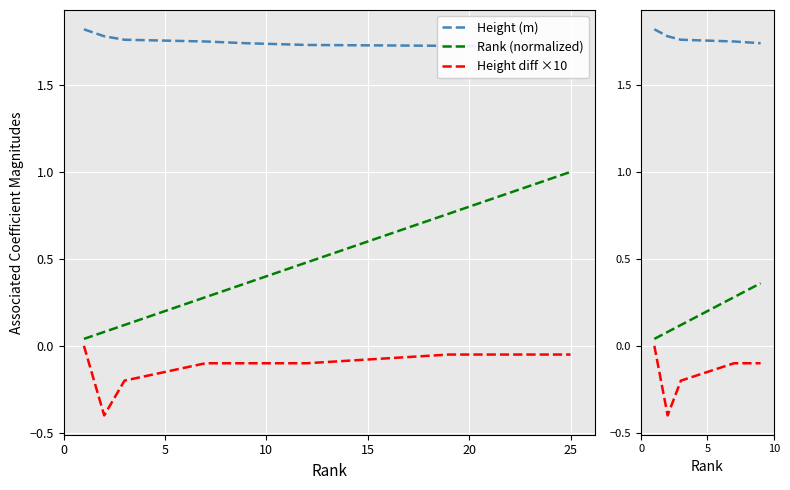

Rank the series by their average value, from highest to lowest.

Height (m), Rank (normalized), Height diff ×10